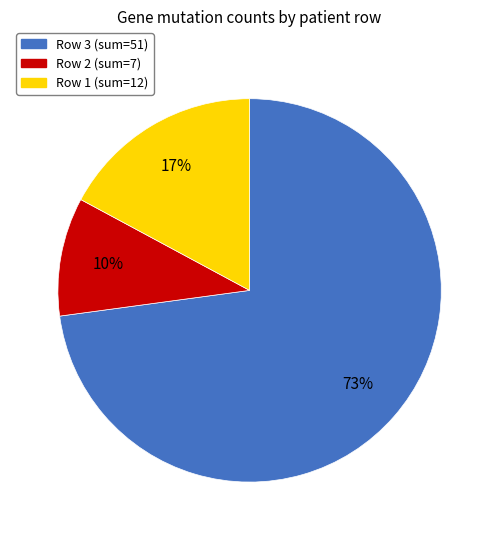

To the nearest percent, what is the average slice percentage?

33%